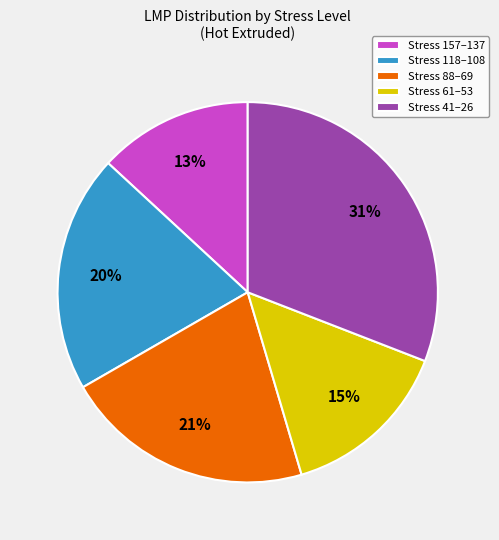

Is it true that Stress 157–137 is 7% of the pie?

False